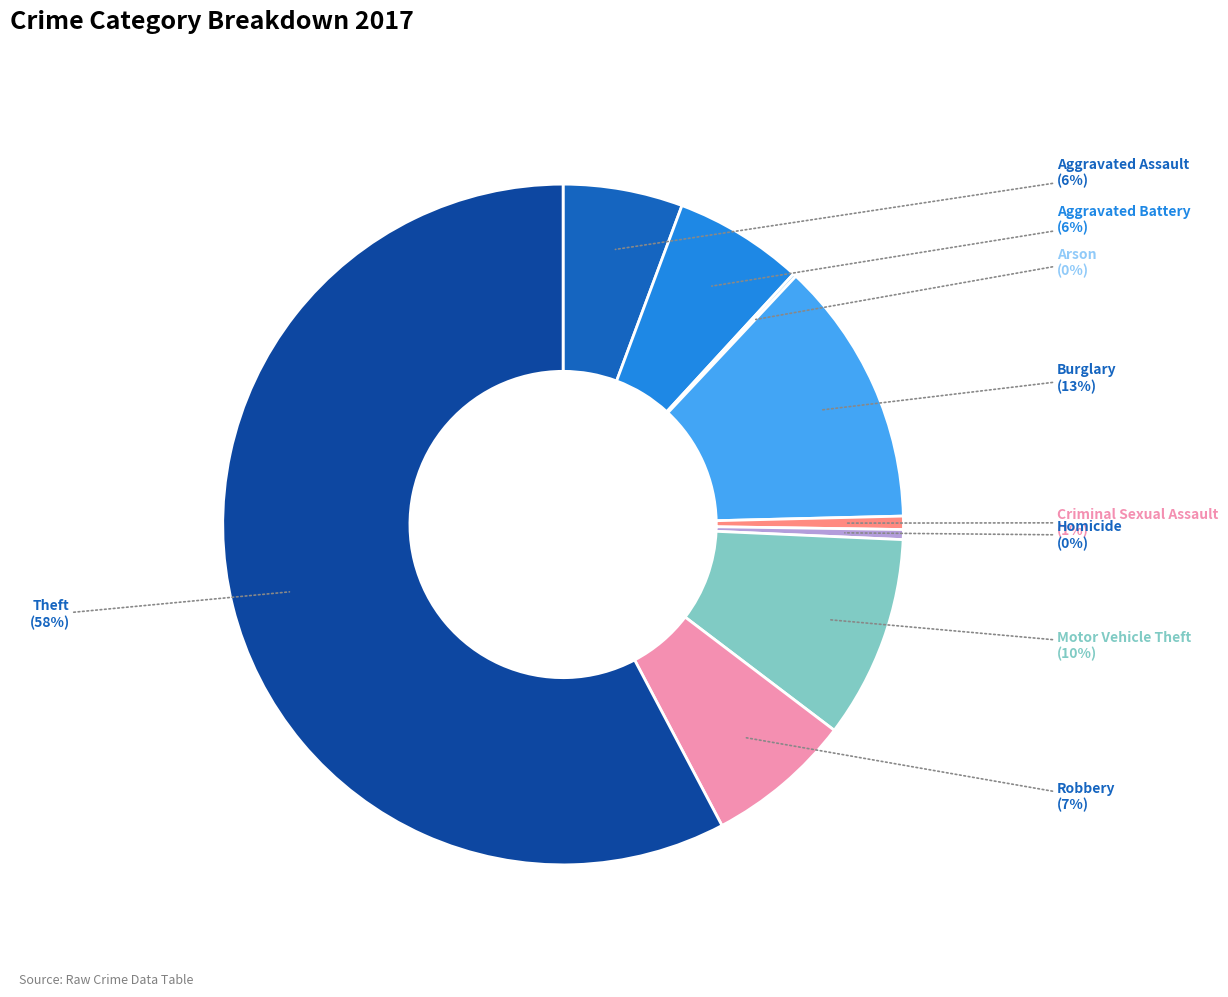

What is the largest slice in the pie chart?

Theft